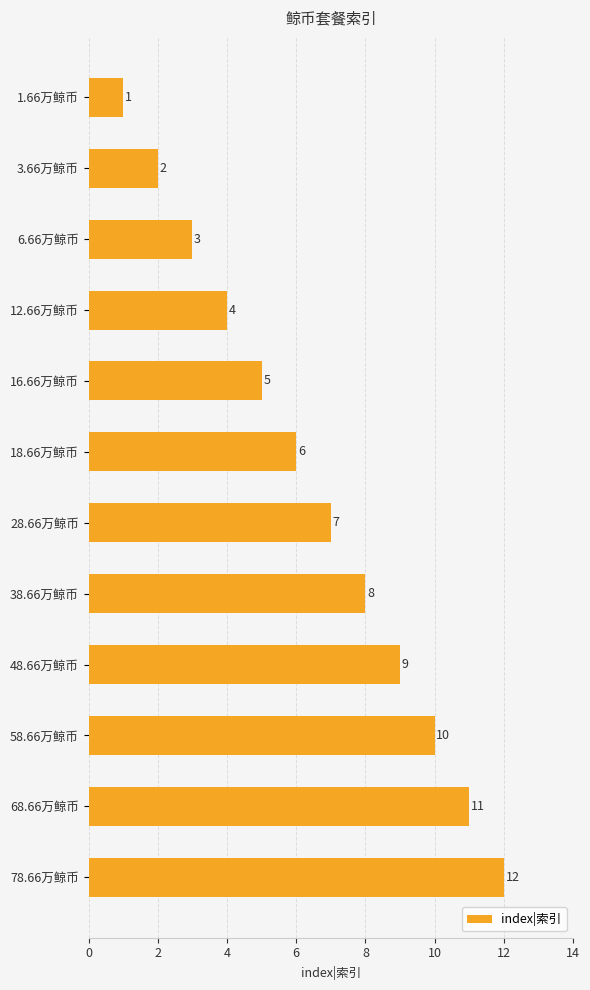

List the labels in order of value, largest first.

78.66万鲸币, 68.66万鲸币, 58.66万鲸币, 48.66万鲸币, 38.66万鲸币, 28.66万鲸币, 18.66万鲸币, 16.66万鲸币, 12.66万鲸币, 6.66万鲸币, 3.66万鲸币, 1.66万鲸币